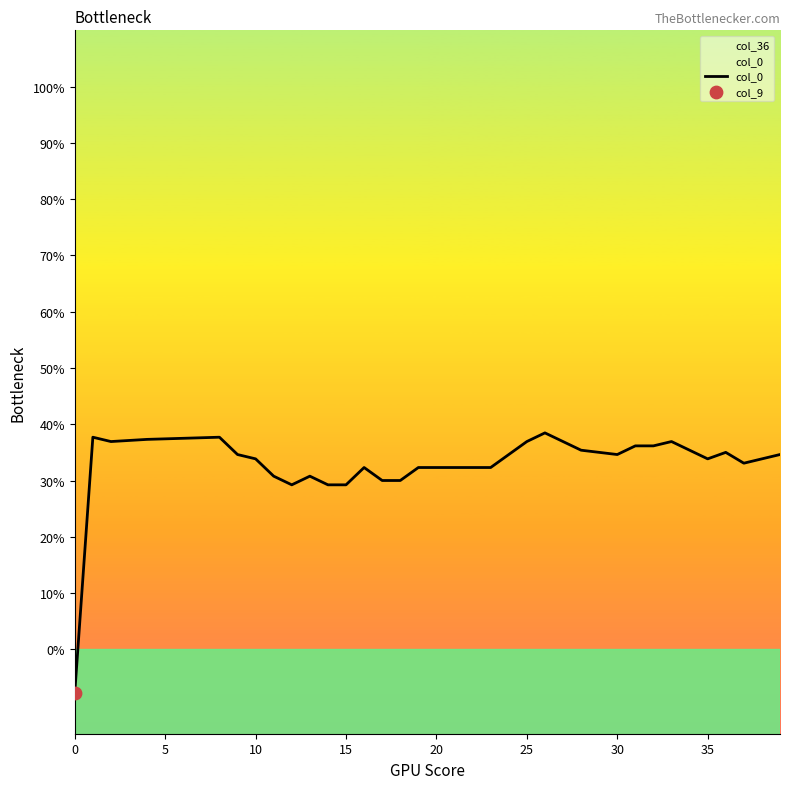

Which has a higher value, 36 or 13?

36